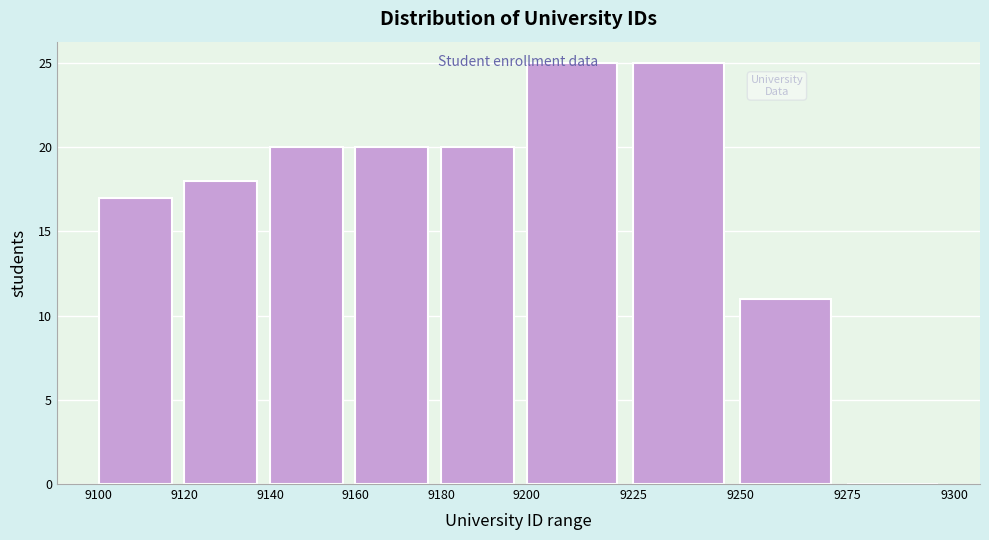

How tall is the bar that spans 9140 to 9160 on the x-axis? The values are not printed on the chart, so give them approximately, as read against the axis.

20